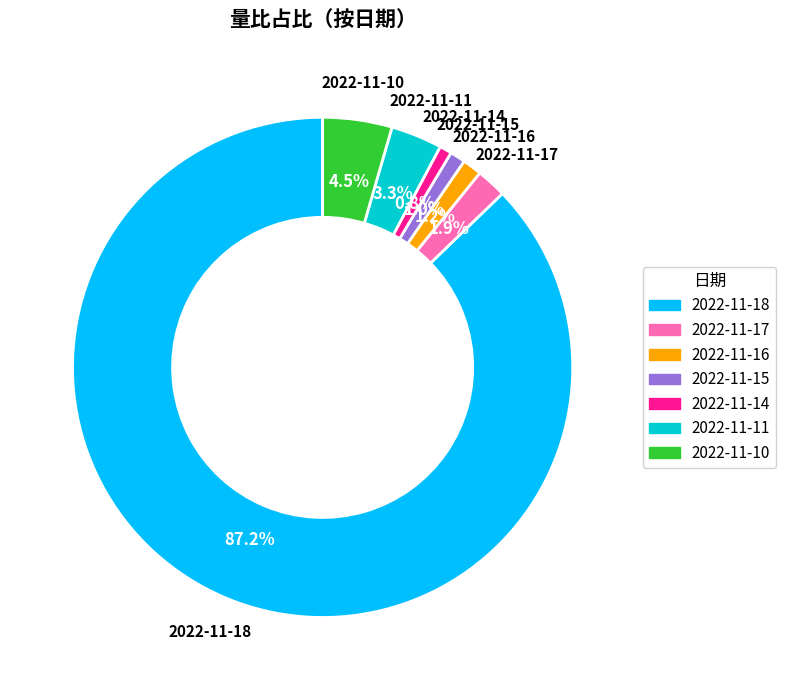

To the nearest percent, what portion does 2022-11-17 represent?

2%